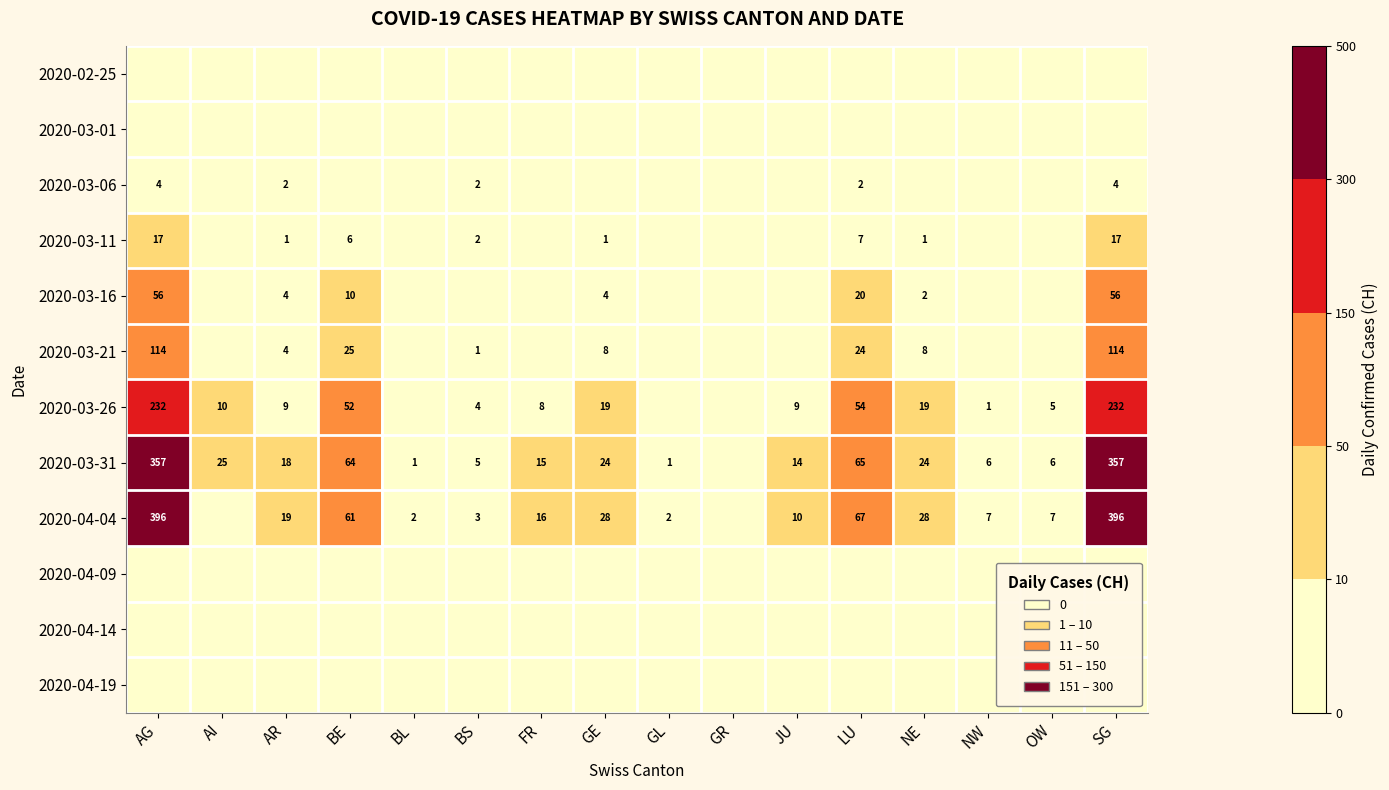

At which category does the chart reach its peak across all series?

AG